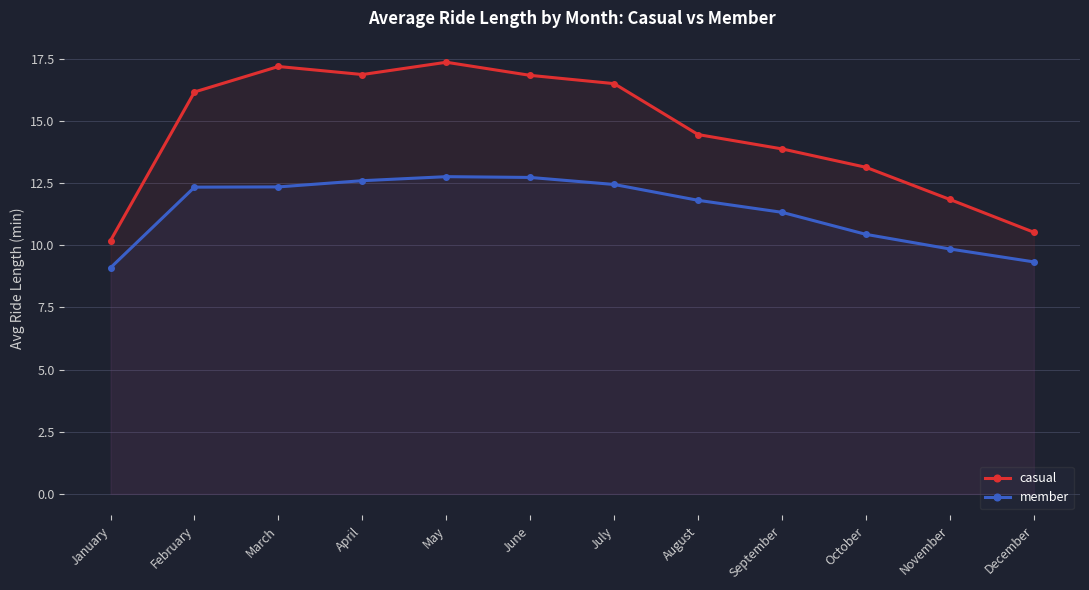

True or false: casual and member cross at least once.

False